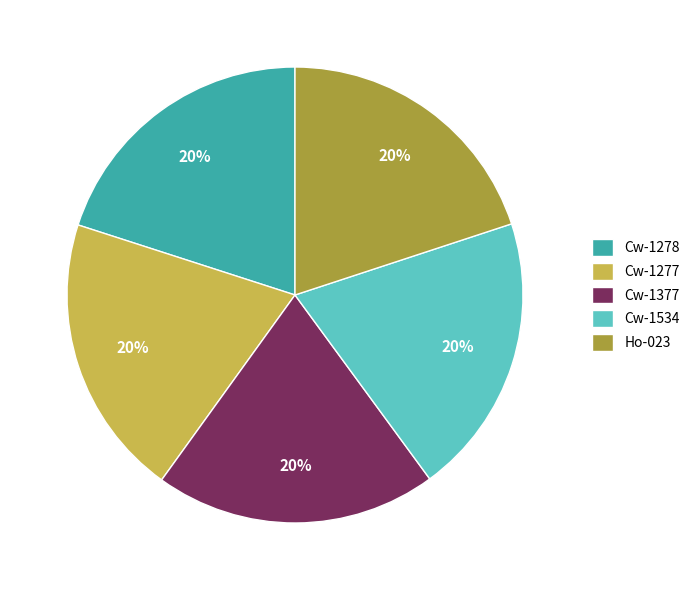

Do Cw-1277 and Cw-1377 together represent more than half of the pie?

No